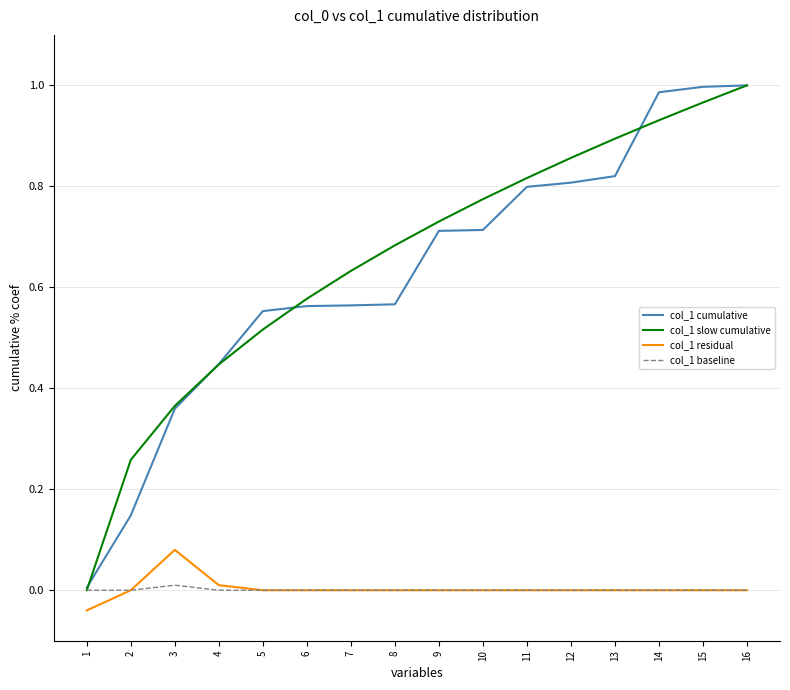

At how many categories does at least one series exceed 0?

16